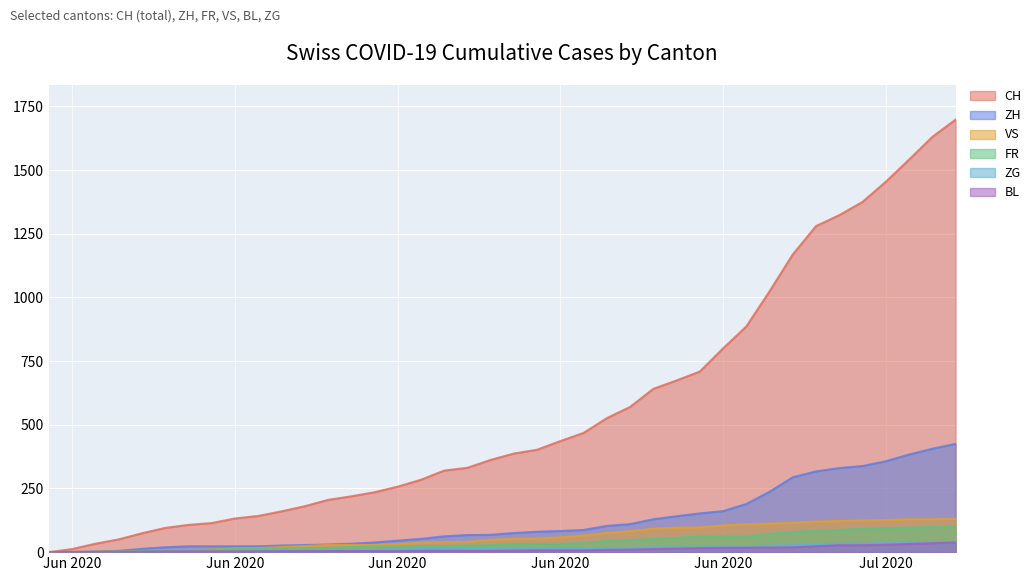

Where does the ZG series first go above 13?

Jun 2020